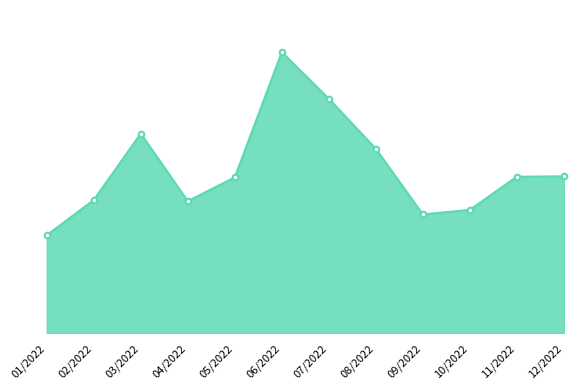

Rank the categories by value from lowest to highest.

01/2022, 09/2022, 10/2022, 04/2022, 02/2022, 05/2022, 11/2022, 12/2022, 08/2022, 03/2022, 07/2022, 06/2022